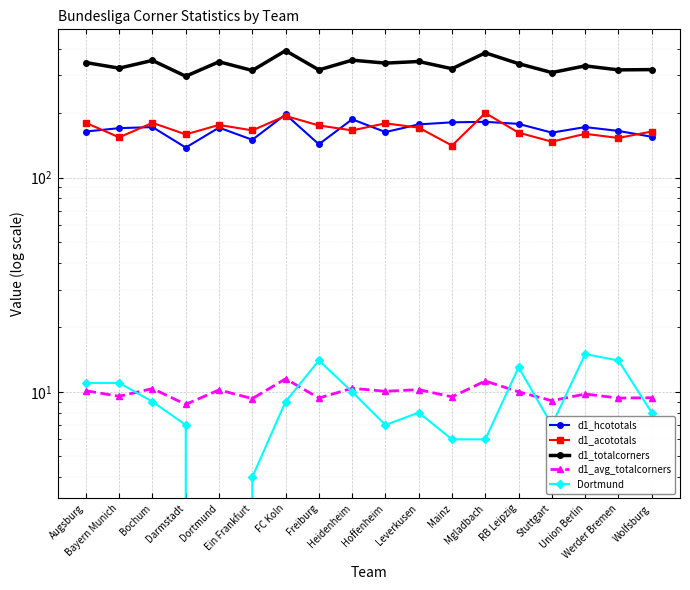

Reading left to right, what are all the values shown in this chart?

d1_hcototals: 164.0	170.0	172.0	138.0	171.0	150.0	197.0	143.0	187.0	163.0	177.0	181.0	182.0	178.0	162.0	172.0	165.0	155.0
d1_acototals: 180.0	154.0	180.0	159.0	176.0	166.0	194.0	175.0	166.0	179.0	171.0	141.0	200.0	162.0	147.0	160.0	153.0	164.0
d1_totalcorners: 344.0	324.0	352.0	297.0	347.0	316.0	391.0	318.0	353.0	342.0	348.0	322.0	382.0	340.0	309.0	332.0	318.0	319.0
d1_avg_totalcorners: 10.1	9.5	10.4	8.7	10.2	9.3	11.5	9.4	10.4	10.1	10.2	9.5	11.2	10.0	9.1	9.8	9.4	9.4
Dortmund: 11.0	11.0	9.0	7.0	0.0	4.0	9.0	14.0	10.0	7.0	8.0	6.0	6.0	13.0	7.0	15.0	14.0	8.0